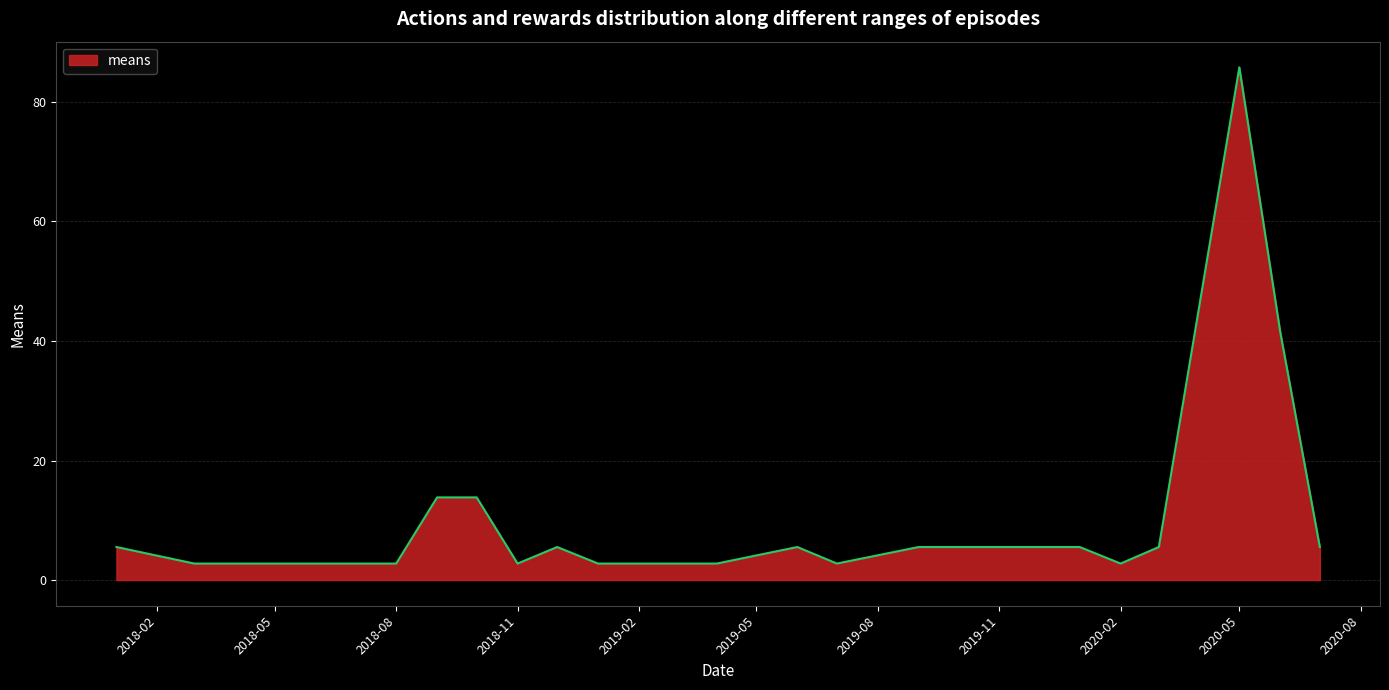

Does the chart have visible grid lines?

Yes